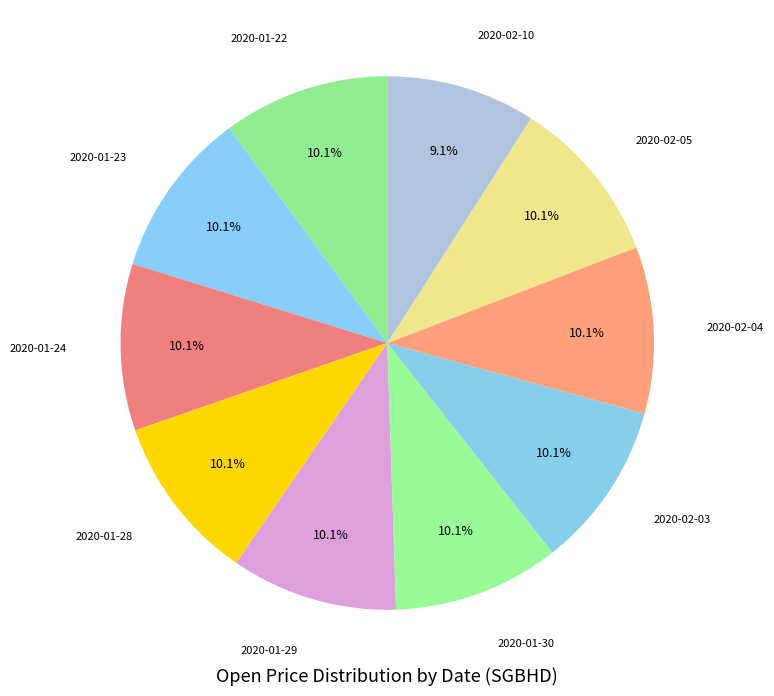

Count the number of slices in the pie.

10